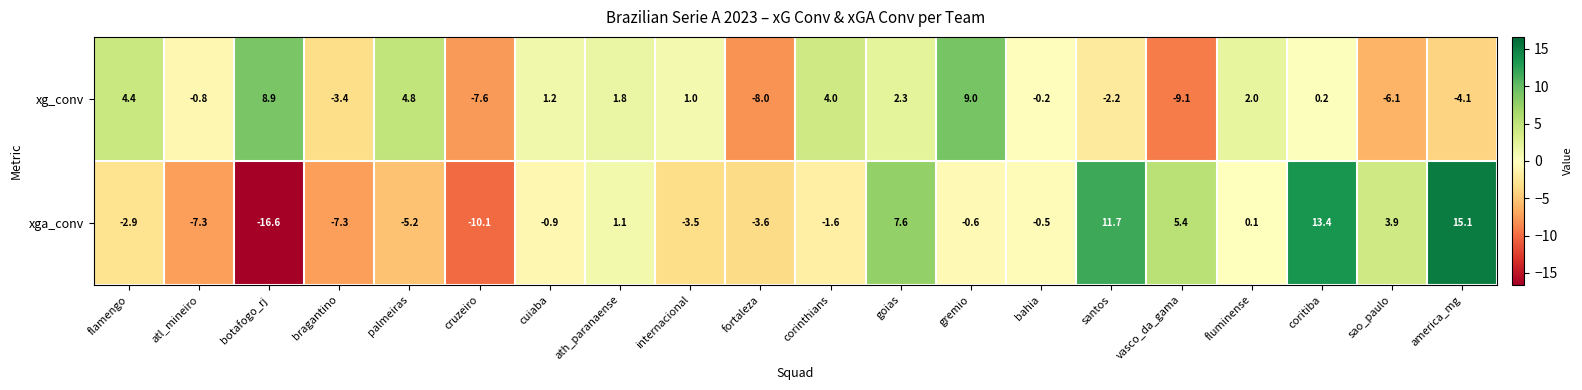

At which category does the chart reach its minimum across all series?

botafogo_rj